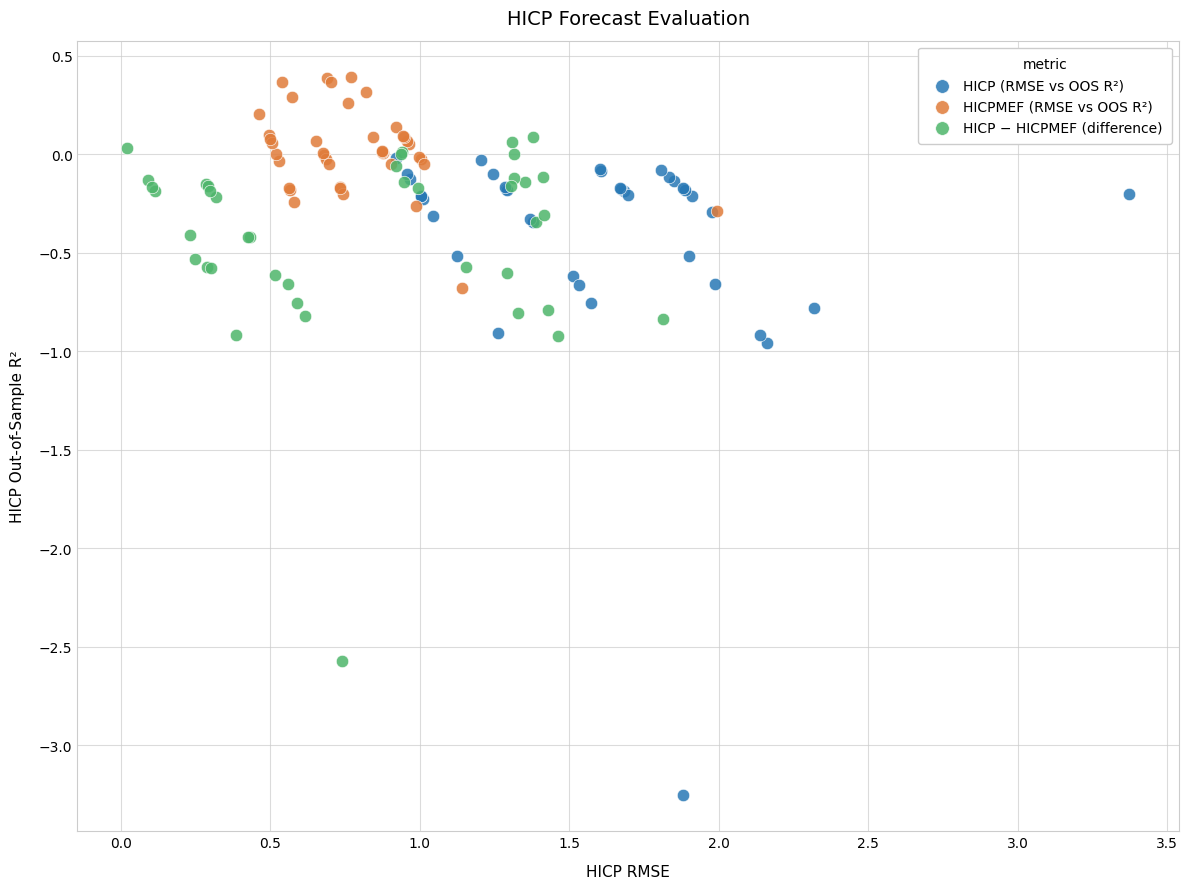

Which series contains the lowest Y value?

HICP (RMSE vs OOS R²)